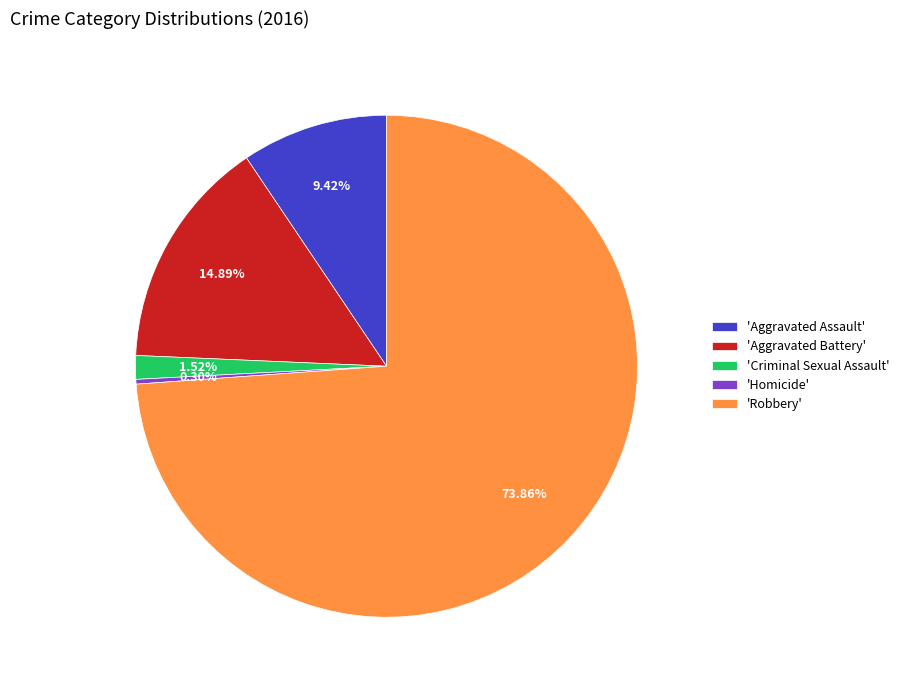

Does any single category account for the majority?

Yes